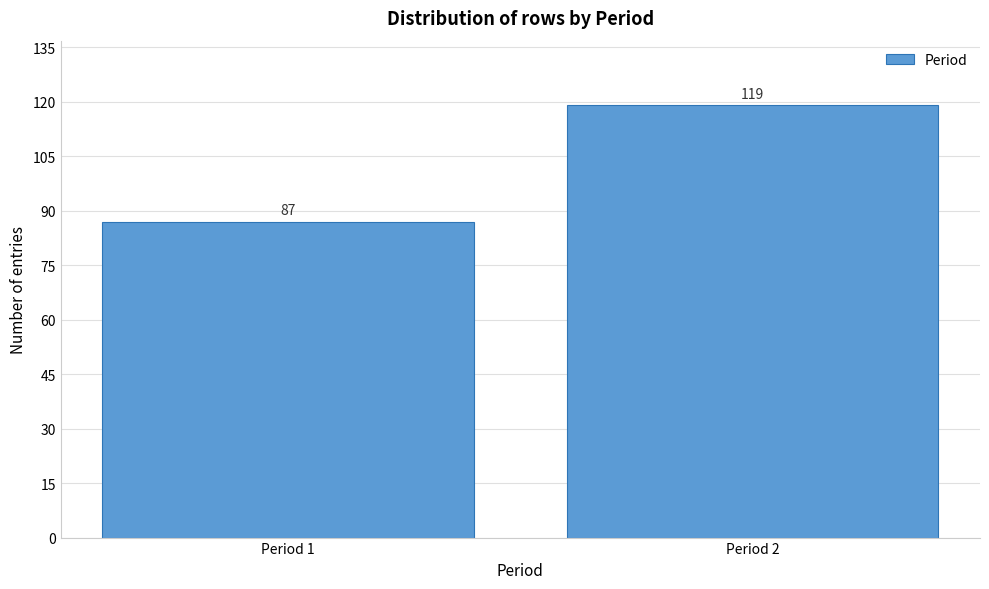

Reading left to right, what are all the values shown in this chart?

87	119